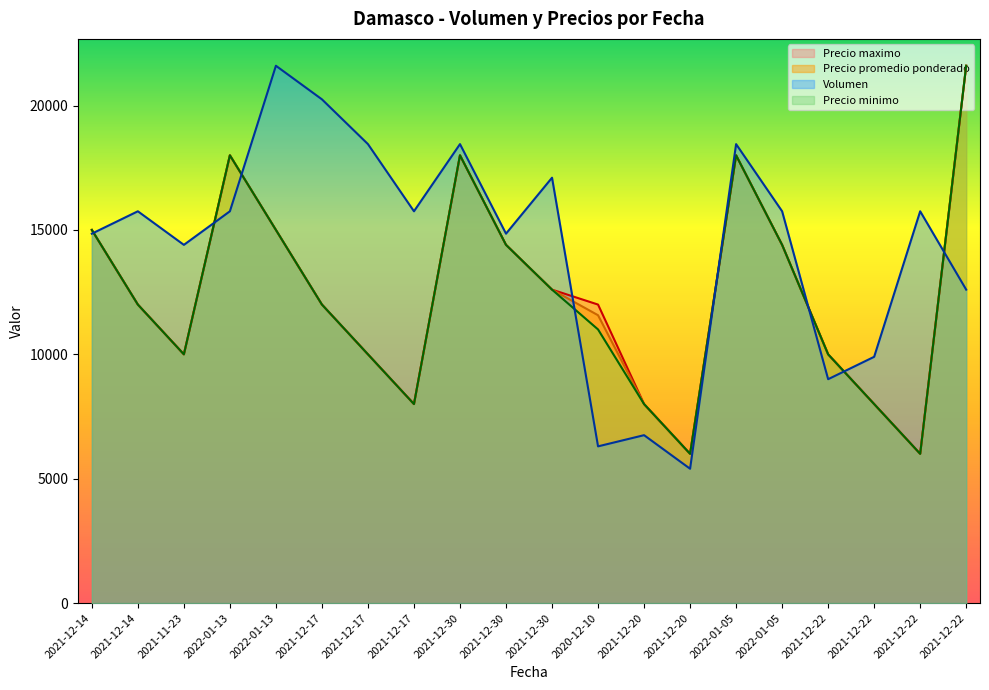

Reading left to right, what are all the values shown in this chart?

Volumen: 14850	15750	14400	15750	21600	20250	18450	15750	18450	14850	17100	6300	6750	5400	18450	15750	9000	9900	15750	12600
Precio promedio ponderado: 15000	12000	10000	18000	15000	12000	10000	8000	18000	14400	12600	11571	8000	6000	18000	14400	10000	8000	6000	21600
Precio minimo: 15000	12000	10000	18000	15000	12000	10000	8000	18000	14400	12600	11000	8000	6000	18000	14400	10000	8000	6000	21600
Precio maximo: 15000	12000	10000	18000	15000	12000	10000	8000	18000	14400	12600	12000	8000	6000	18000	14400	10000	8000	6000	21600